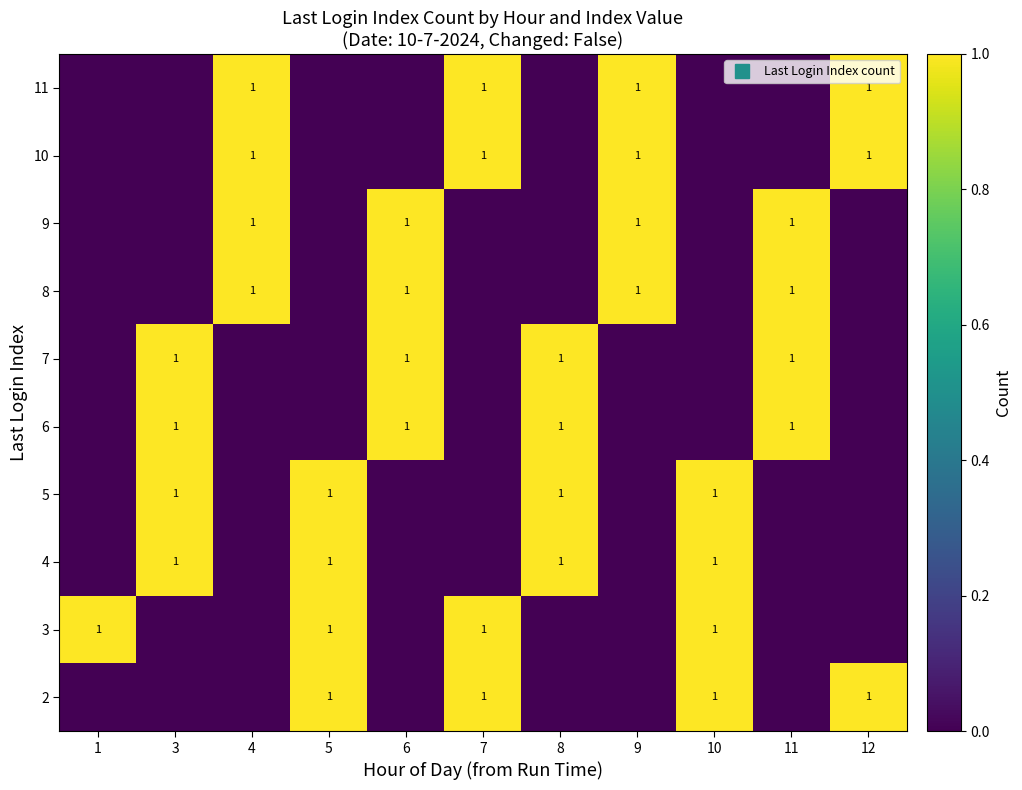

What is the sum of all 5 values?

4